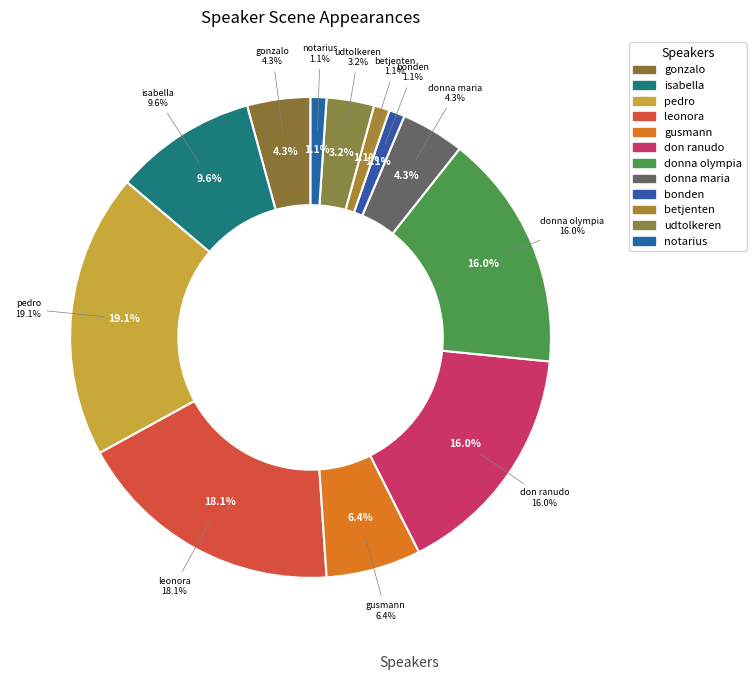

What portion of the pie excludes udtolkeren?

96.8%